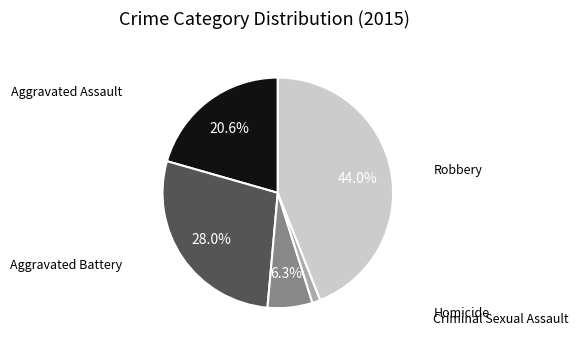

Does any single category account for the majority?

No